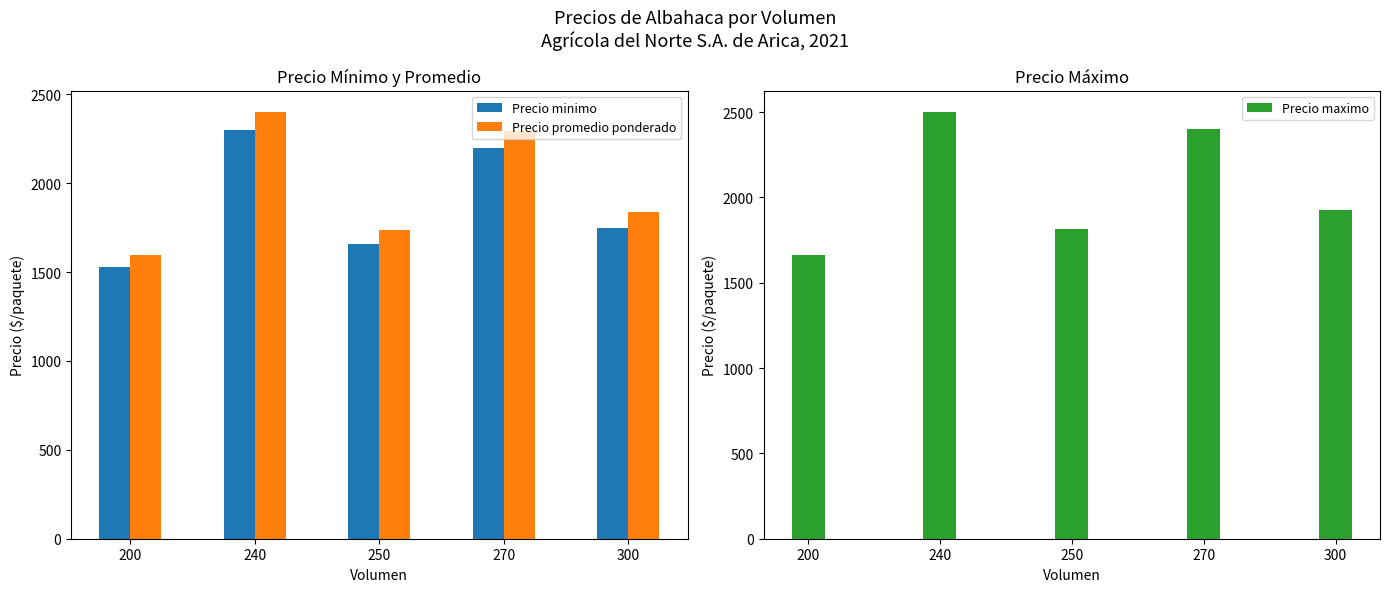

True or false: Precio maximo has a value of 2500.0 at 240.

True